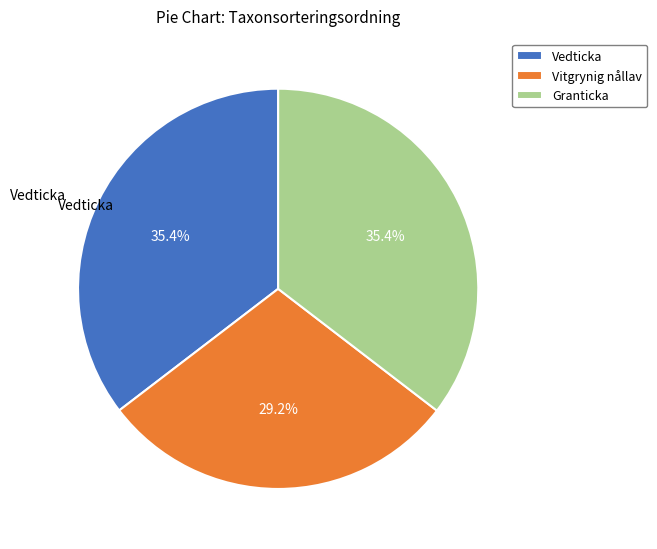

Is the sum of Vedticka and Vitgrynig nållav greater than half?

Yes